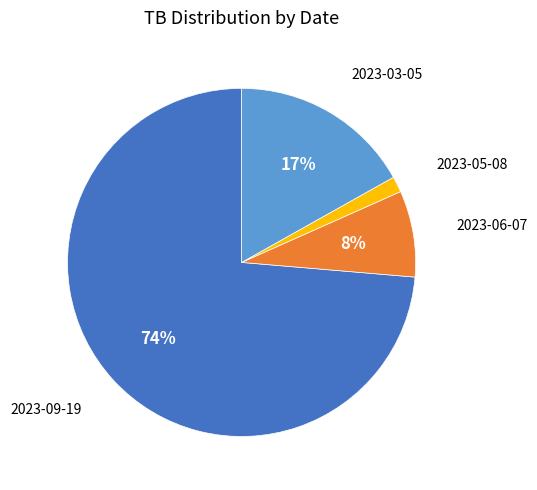

Does 2023-05-08 represent more than half of the total?

No